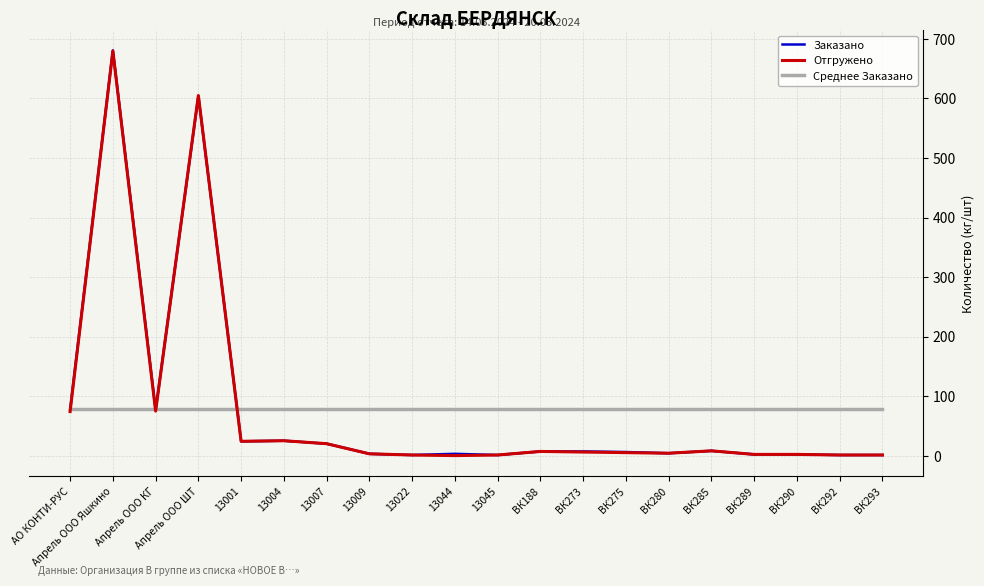

Rank the categories by Среднее Заказано value from lowest to highest.

АО КОНТИ-РУС, Апрель ООО Яшкино, Апрель ООО КГ, Апрель ООО ШТ, 13001, 13004, 13007, 13009, 13022, 13044, 13045, ВК188, ВК273, ВК275, ВК280, ВК285, ВК289, ВК290, ВК292, ВК293